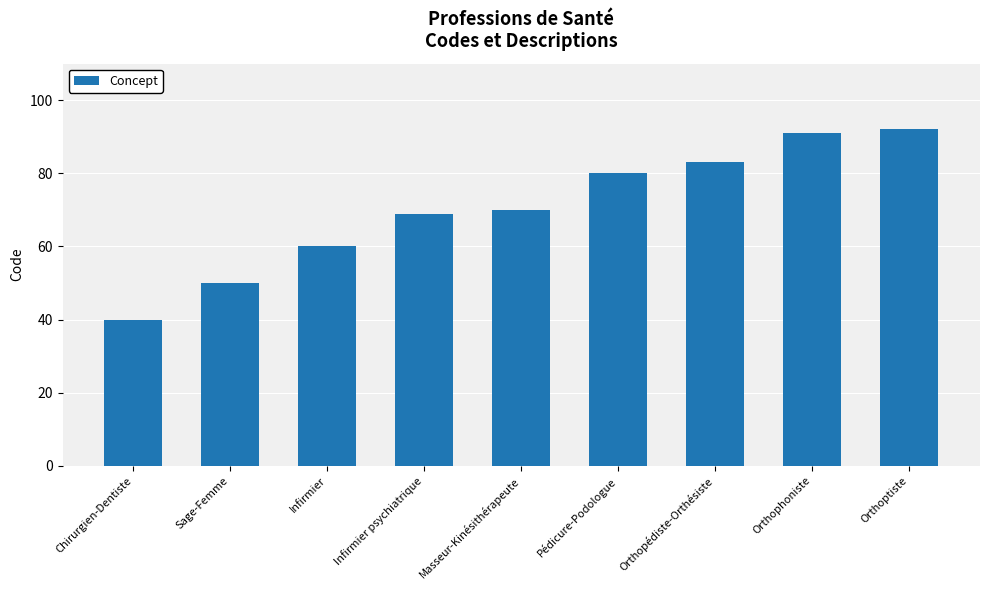

Read the value at Masseur-Kinésithérapeute, to the nearest 10.

70